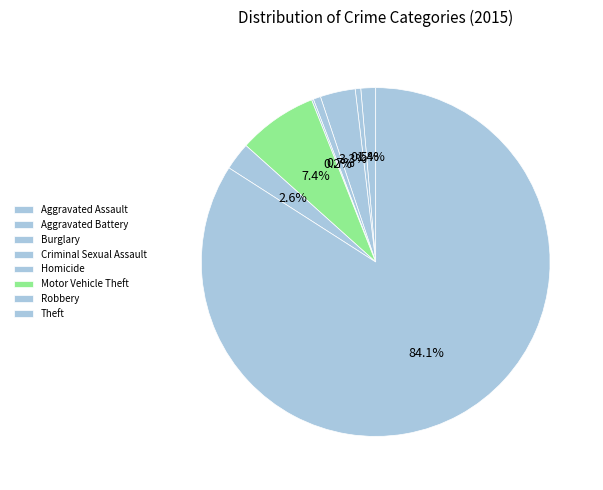

To the nearest percent, what is the combined percentage of Burglary and Criminal Sexual Assault?

4%